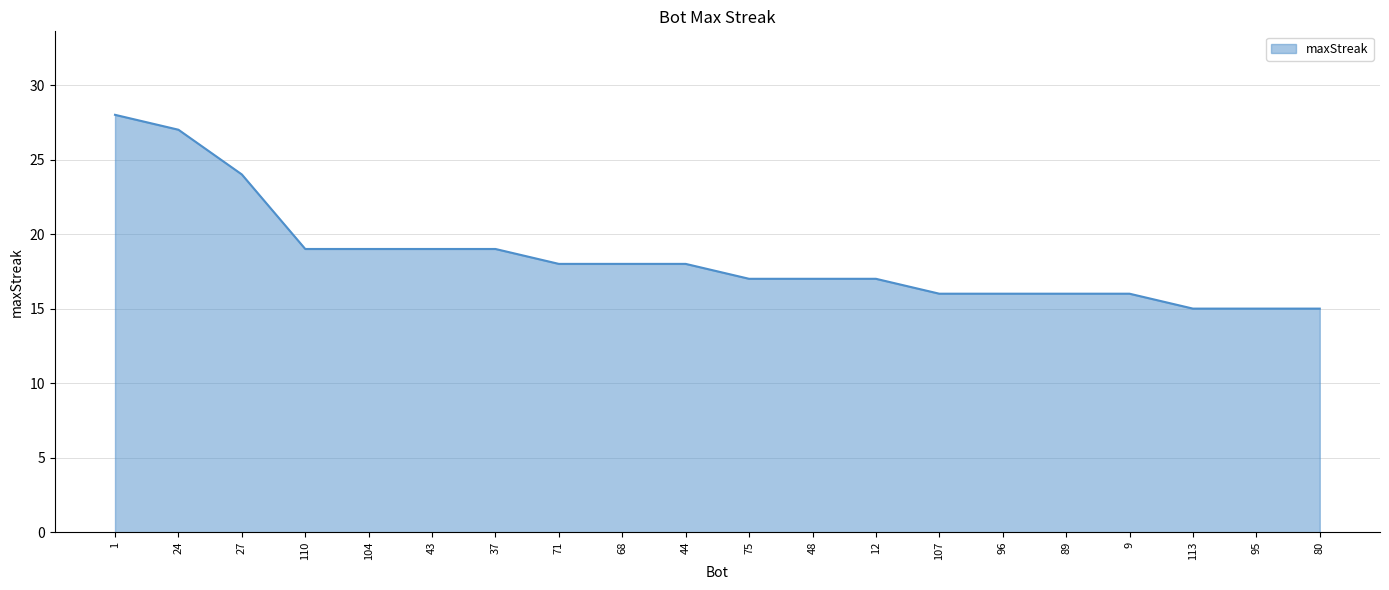

Between 96 and 75, which is larger?

75